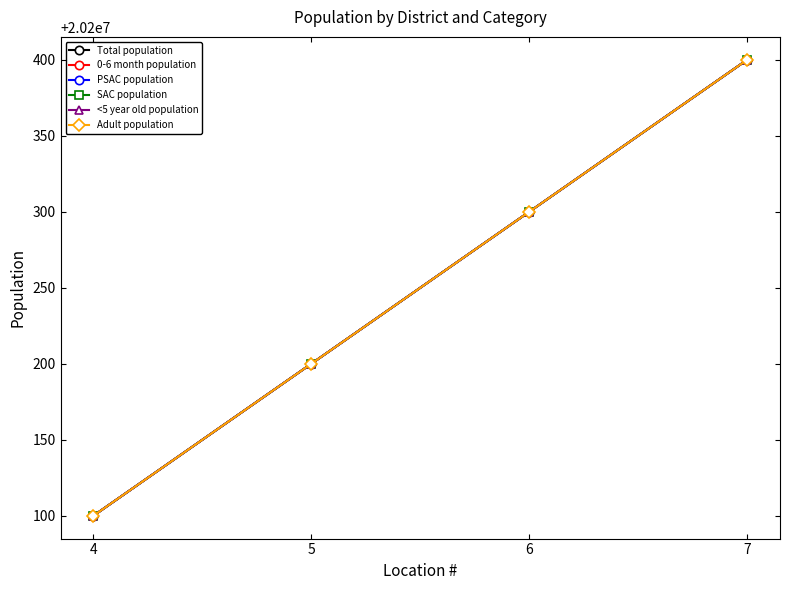

Reading left to right, extract all data points from this chart.

Total population: 4=20200100	5=20200200	6=20200300	7=20200400
0-6 month population: 4=20200100	5=20200200	6=20200300	7=20200400
PSAC population: 4=20200100	5=20200200	6=20200300	7=20200400
SAC population: 4=20200100	5=20200200	6=20200300	7=20200400
<5 year old population: 4=20200100	5=20200200	6=20200300	7=20200400
Adult population: 4=20200100	5=20200200	6=20200300	7=20200400